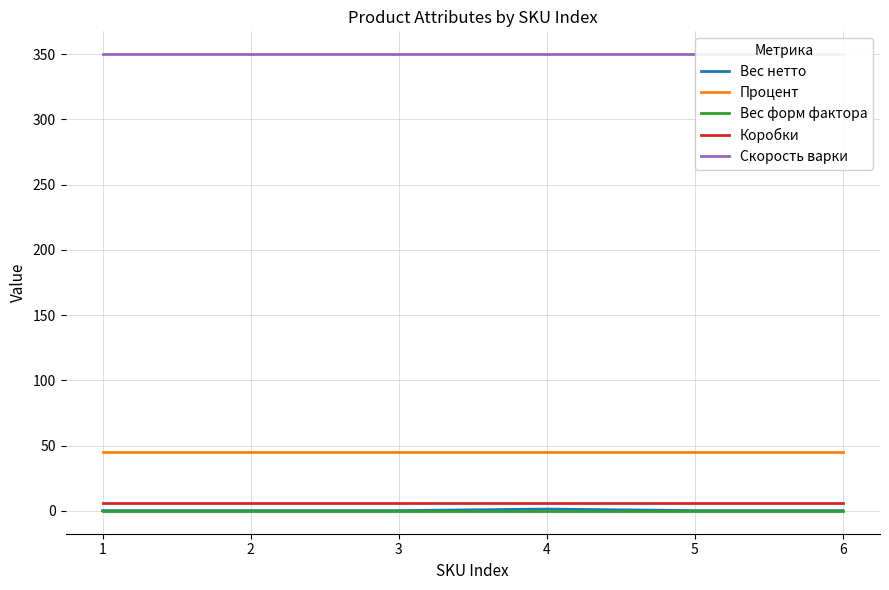

Between 2 and 5, which series saw the biggest shift?

Вес нетто